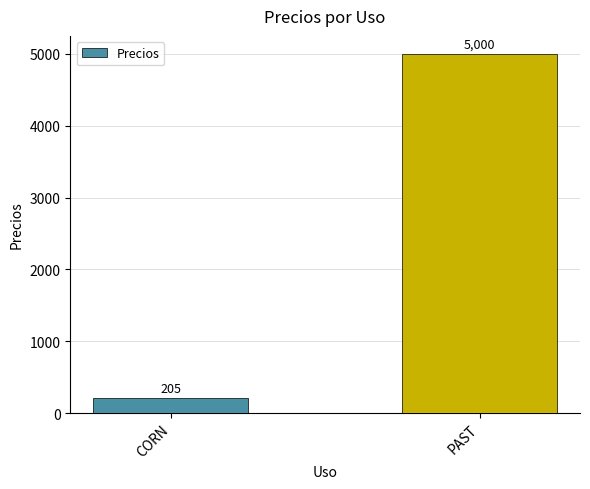

What is the sum of the values at CORN and PAST?

5205